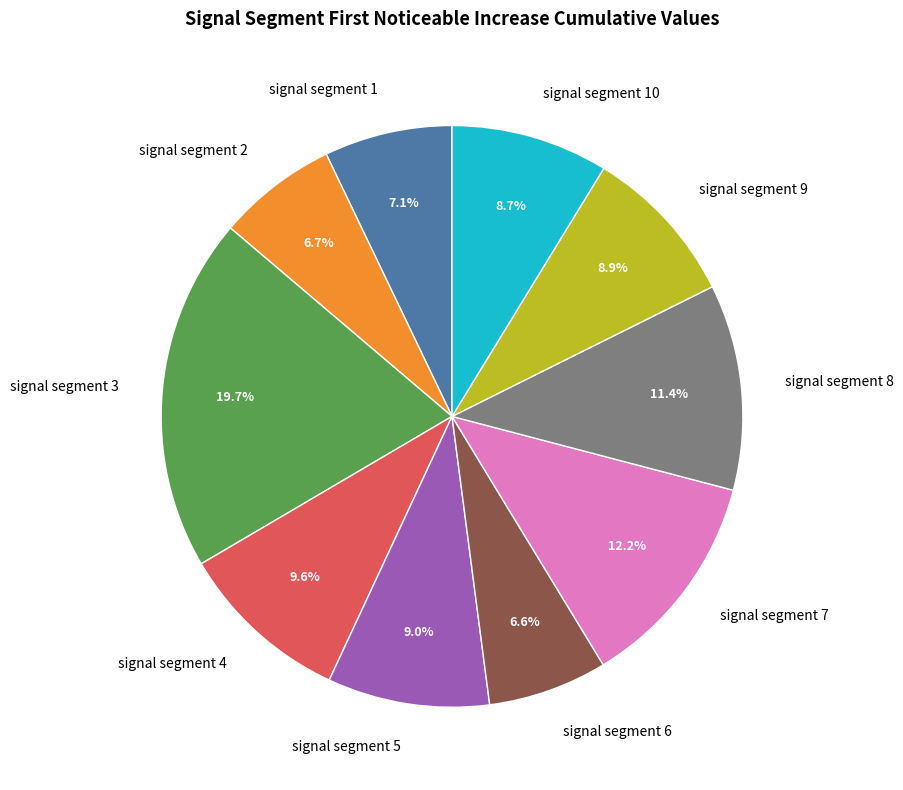

What is the largest slice in the pie chart?

signal segment 3